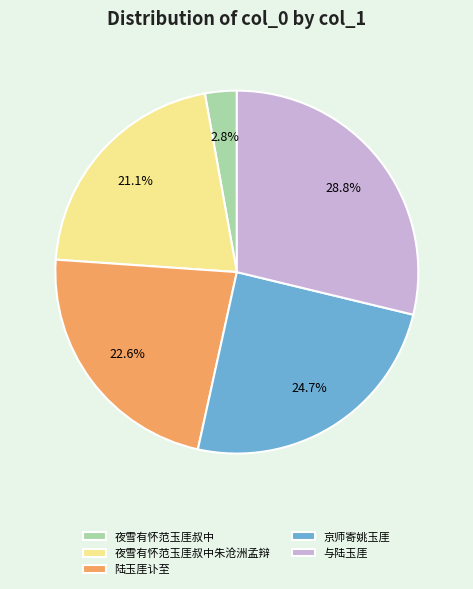

What is the smallest slice in the pie chart?

夜雪有怀范玉厓叔中